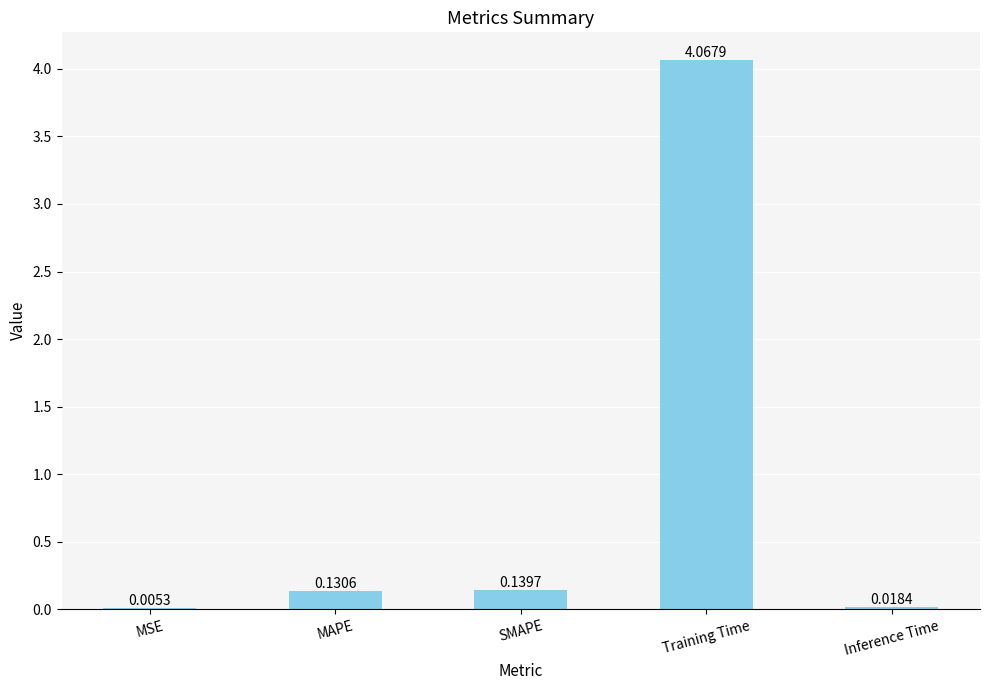

At which label is the value closest to 2?

SMAPE